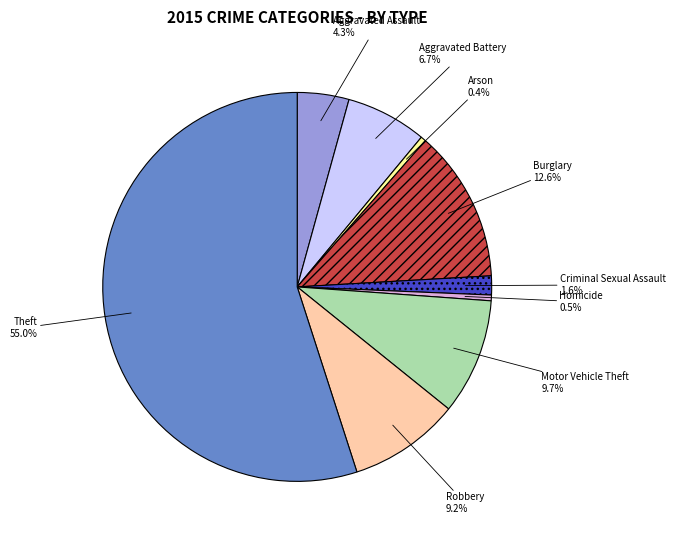

What percentage do Burglary and Motor Vehicle Theft together represent?

22.3%